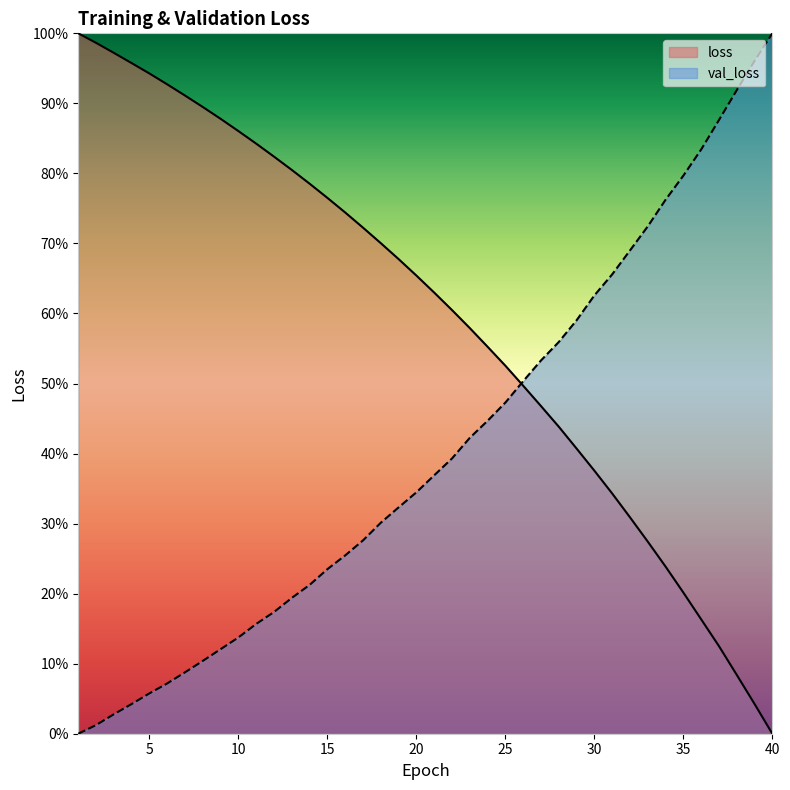

How many intersections are there between val_loss and loss?

1